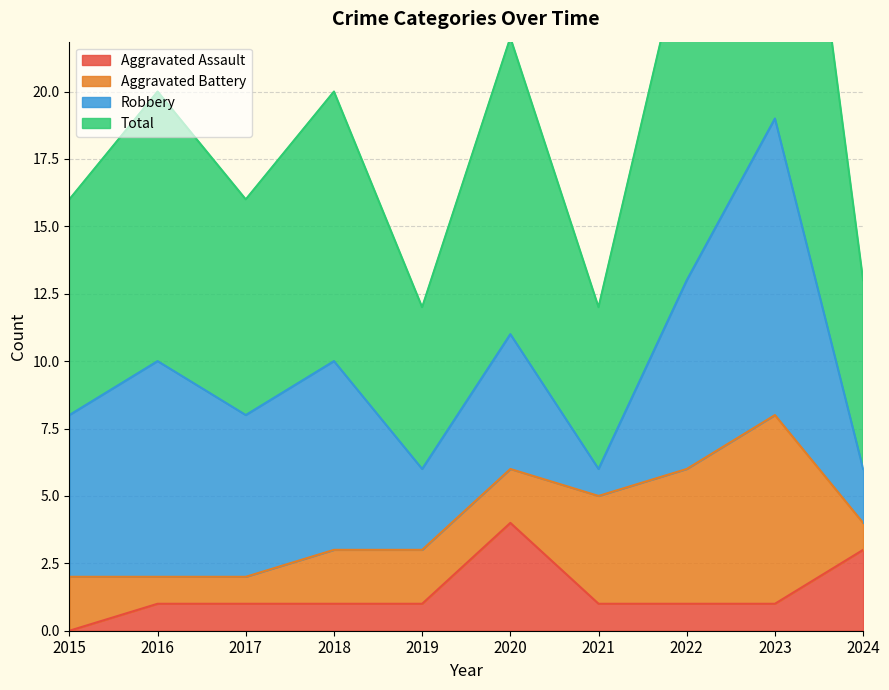

The value of Aggravated Assault at 2024 is 2. True or false?

False